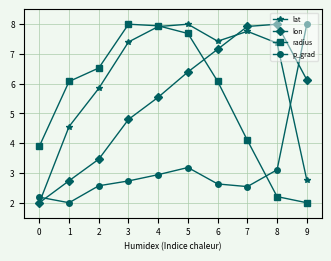

Is the value of lat at 9 greater than the value of p_grad at 9?

No